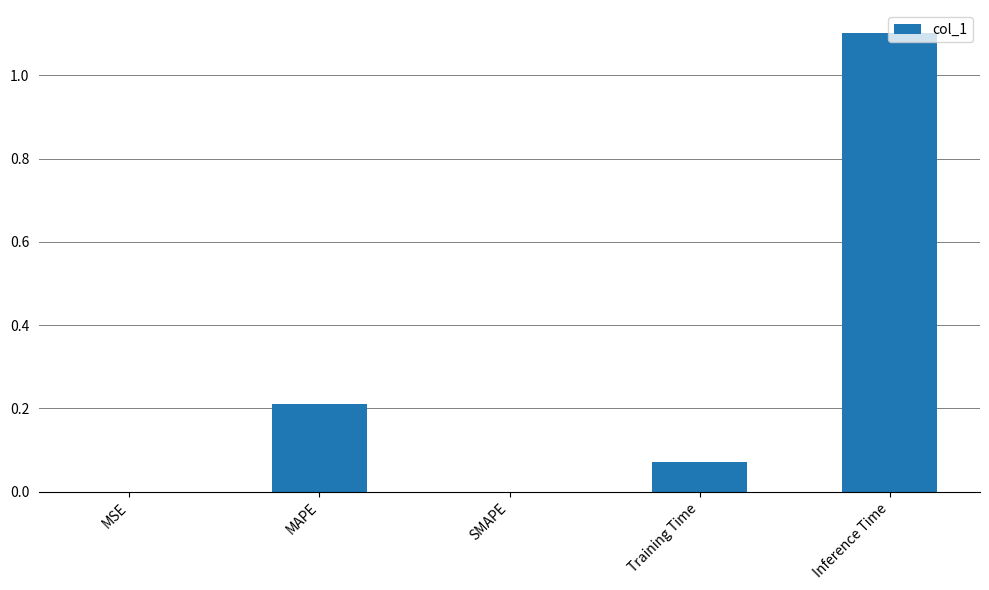

What is the average value?

0.3